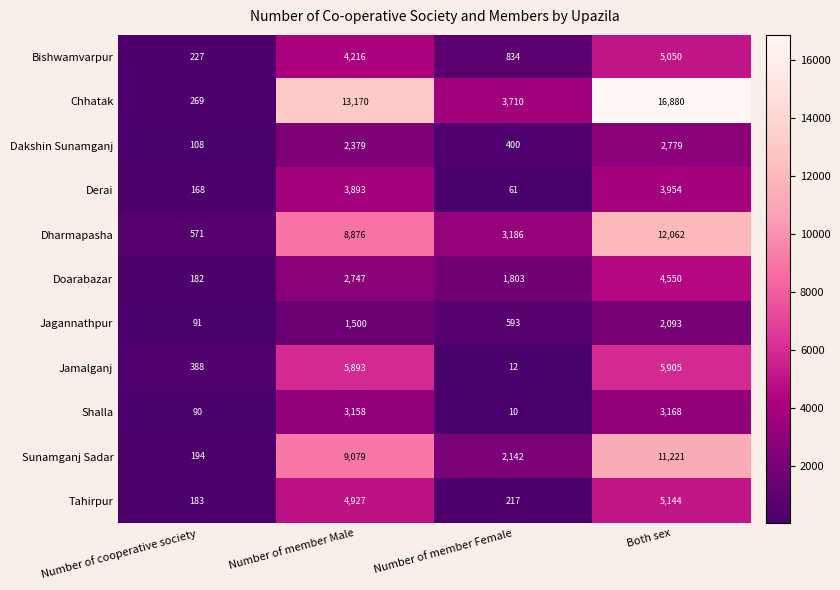

At which category does the chart reach its peak across all series?

Both sex